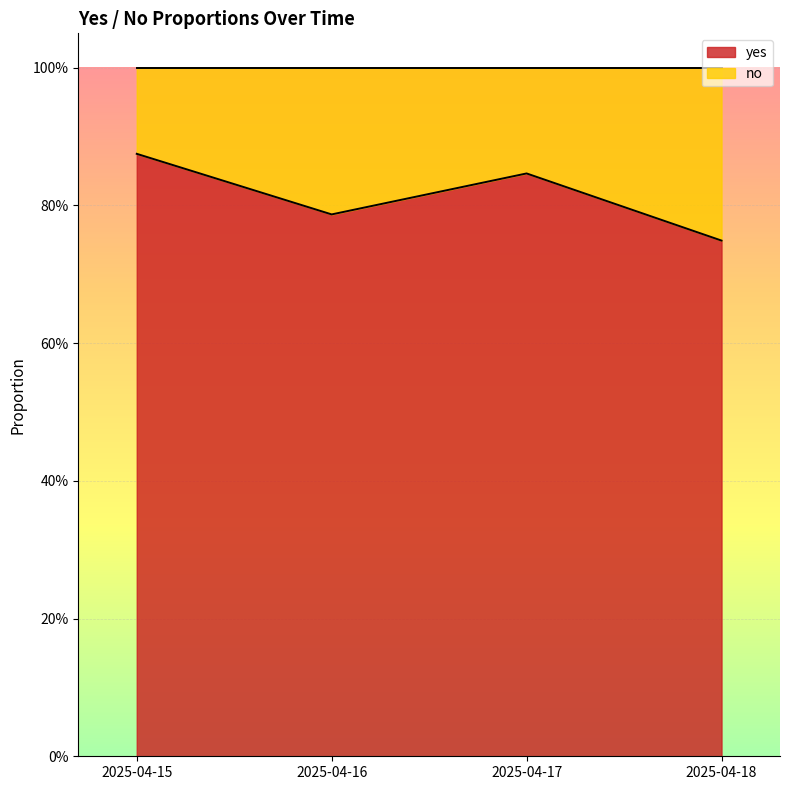

What is the greatest value displayed?

0.9